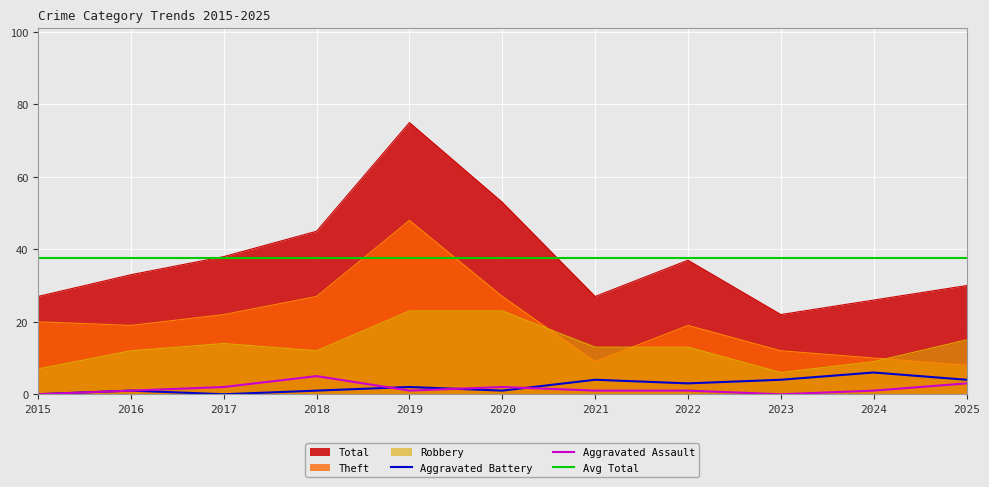

What is the difference between the highest and lowest values at 2022?

36